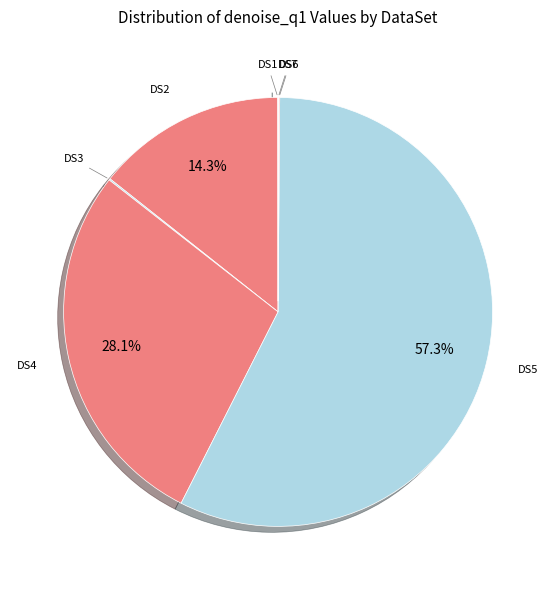

What is the smallest slice in the pie chart?

DS7